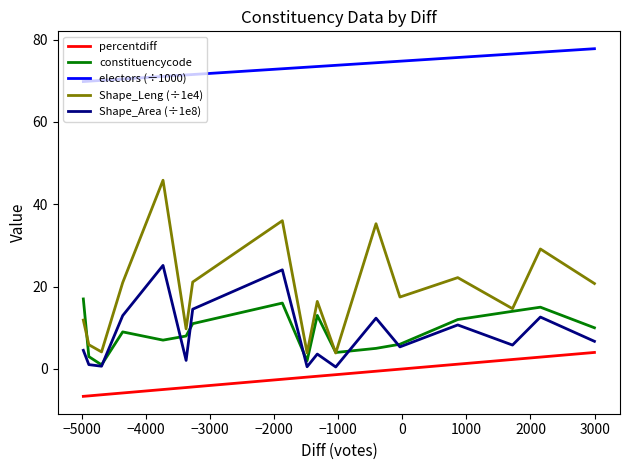

Which series has the largest total across all categories?

electors (÷1000)